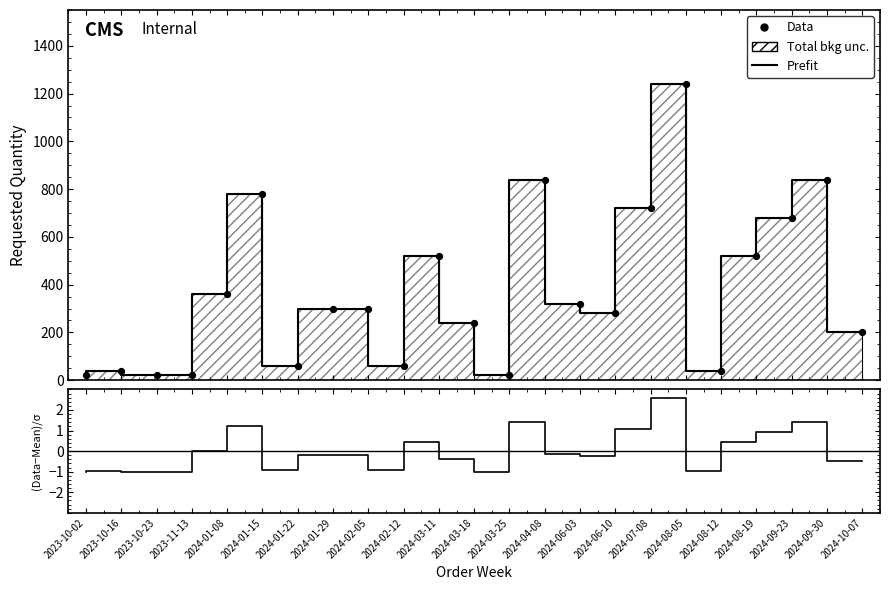

At which category is the sum across all series the highest?

2024-08-05